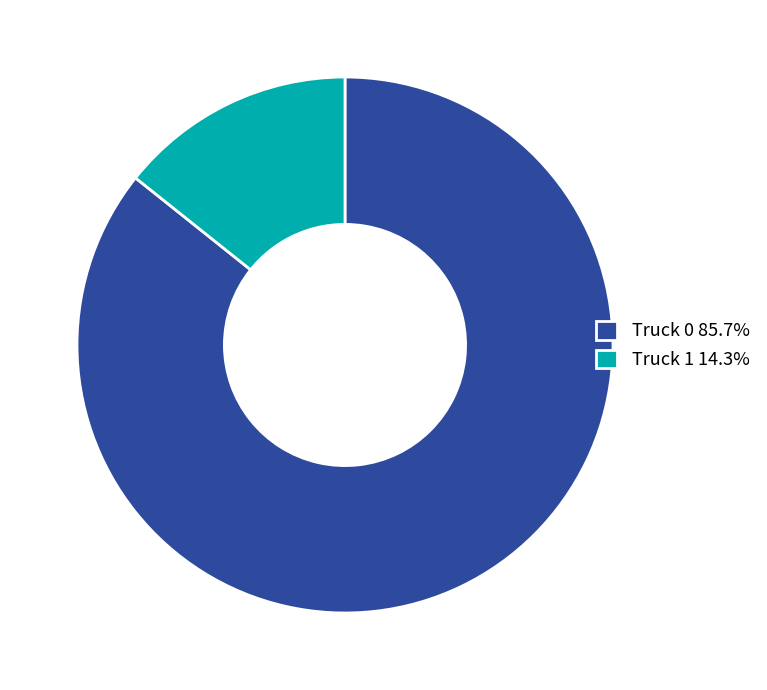

What is the smallest slice in the pie chart?

Truck 1